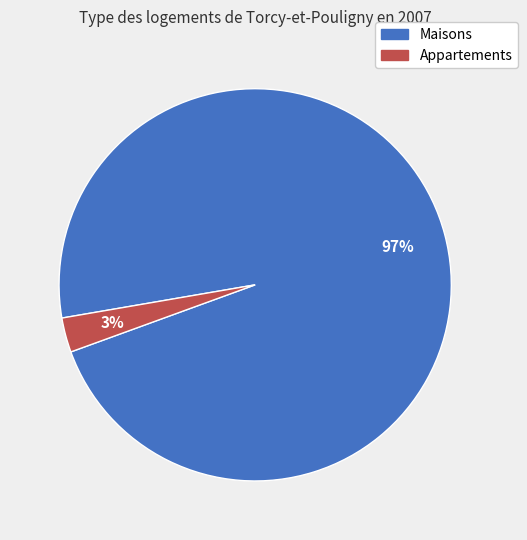

How many slices are in this pie chart?

2